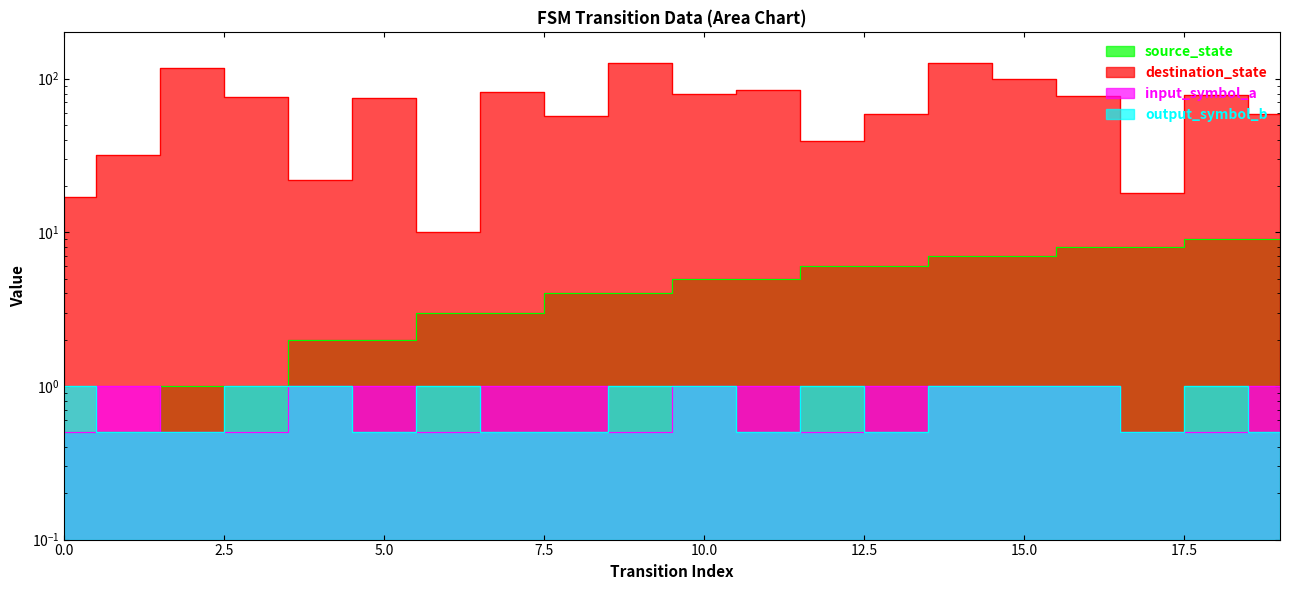

At which label is destination_state closest to 68?

5